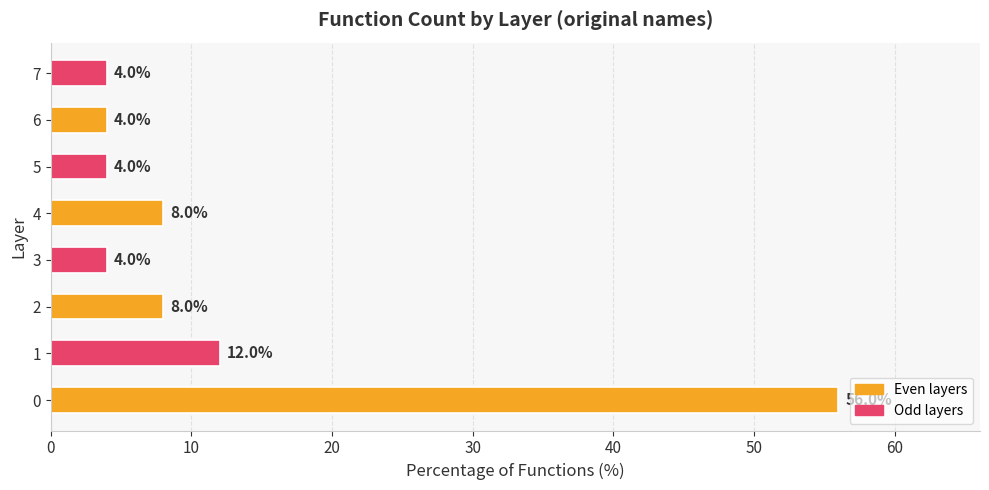

What value does the data have at 2?

8.0